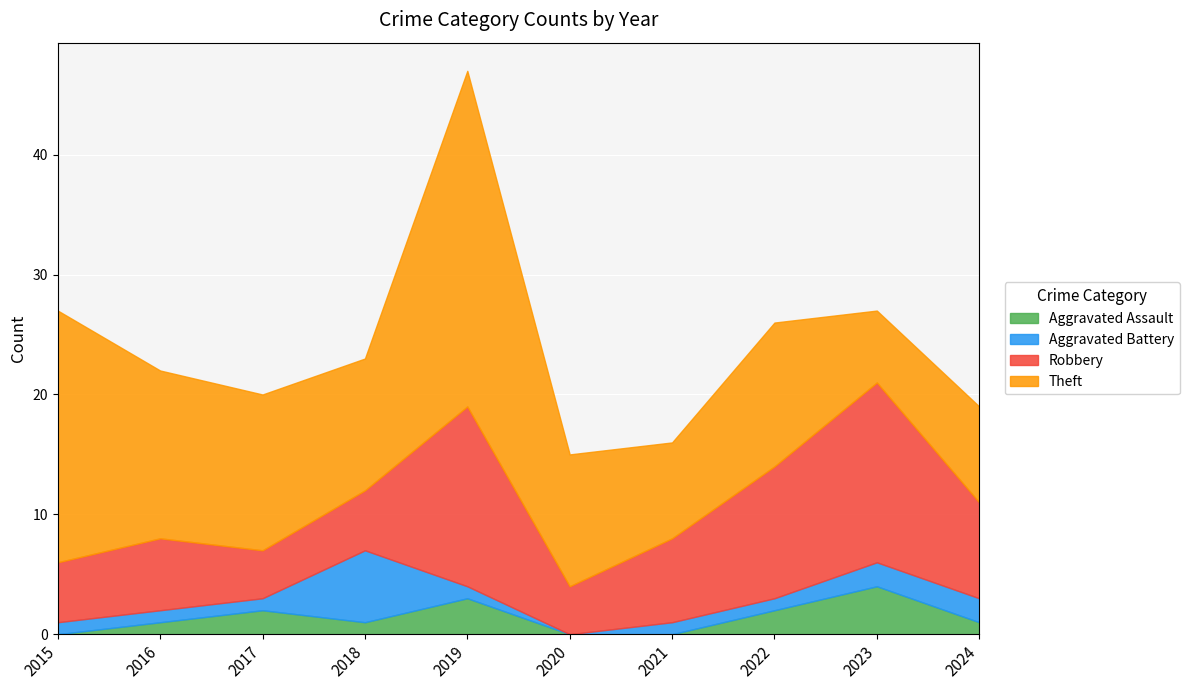

In Robbery, how many points are higher than both neighbors (excluding endpoints)?

3